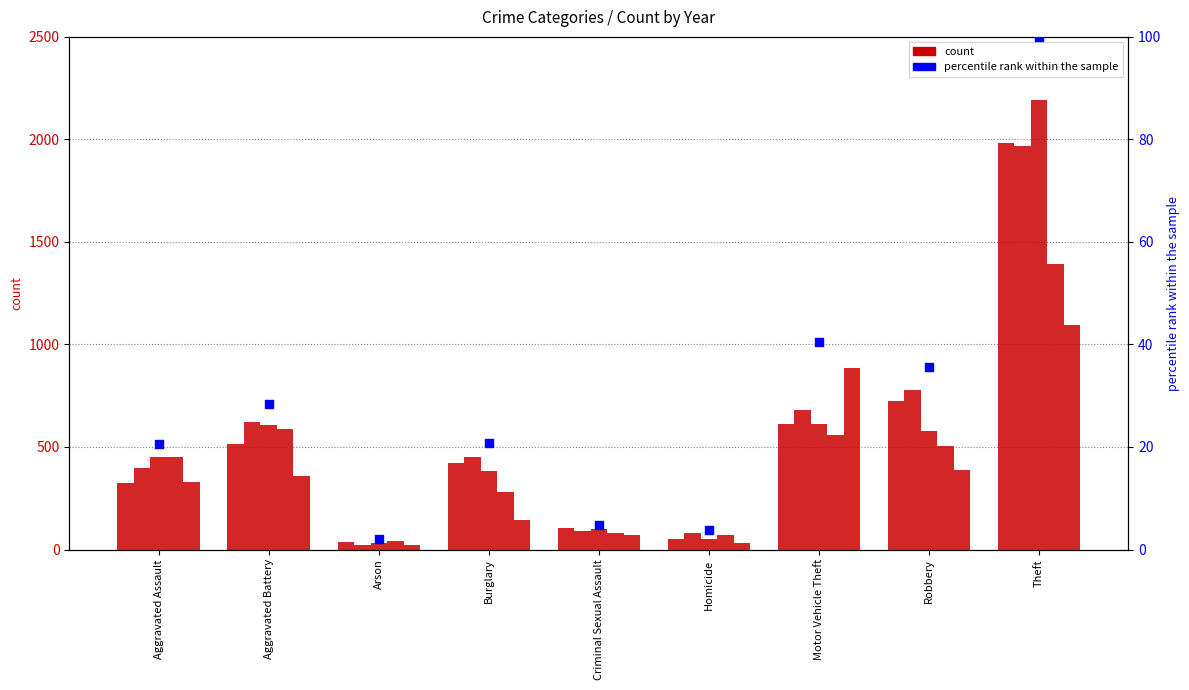

What is the ratio of the value at Burglary to the value at Arson?

10.5